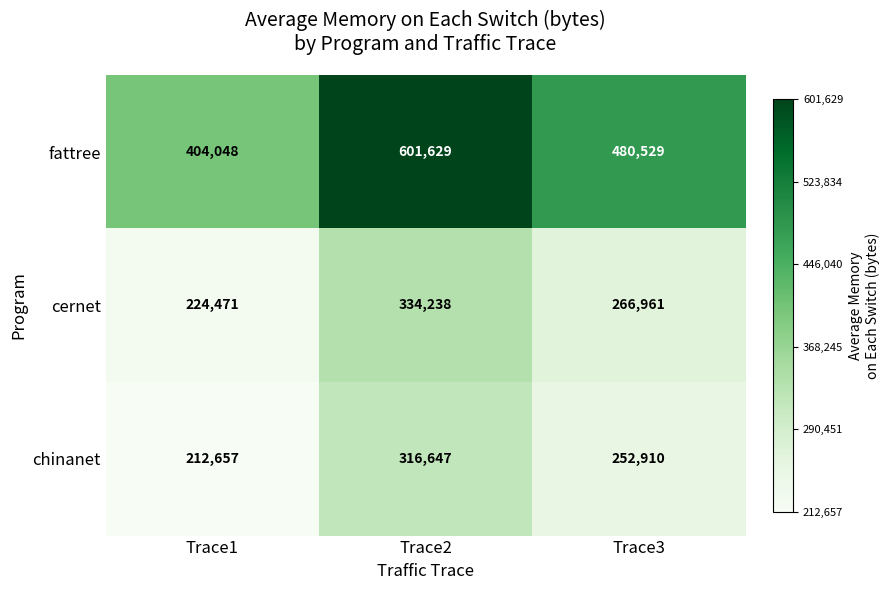

List the labels in order of fattree value, smallest first.

Trace1, Trace3, Trace2